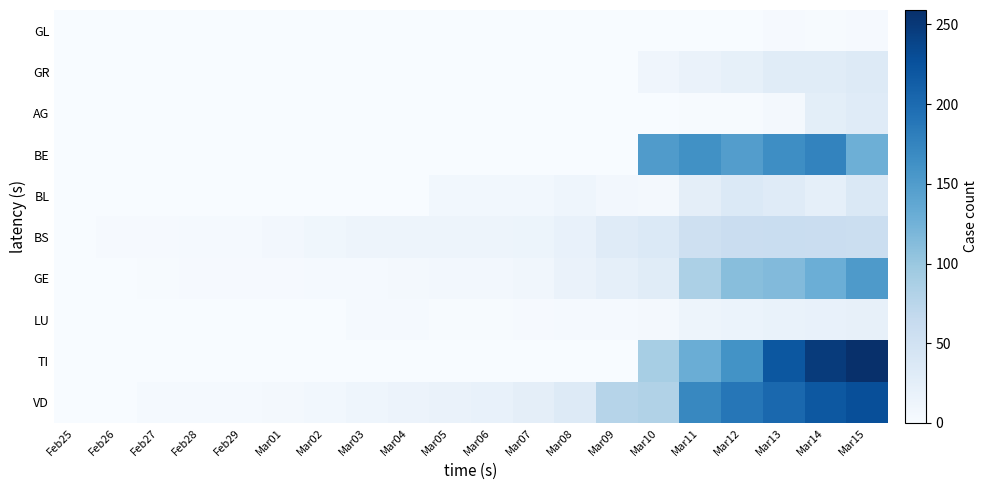

What is the total value across all series at Mar09?

142